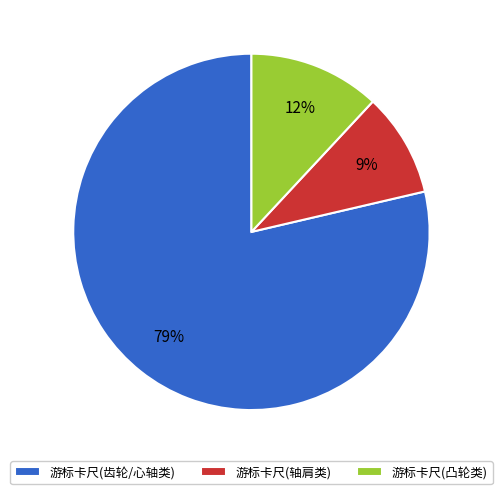

Is it true that 游标卡尺(凸轮类) is 12% of the pie?

True